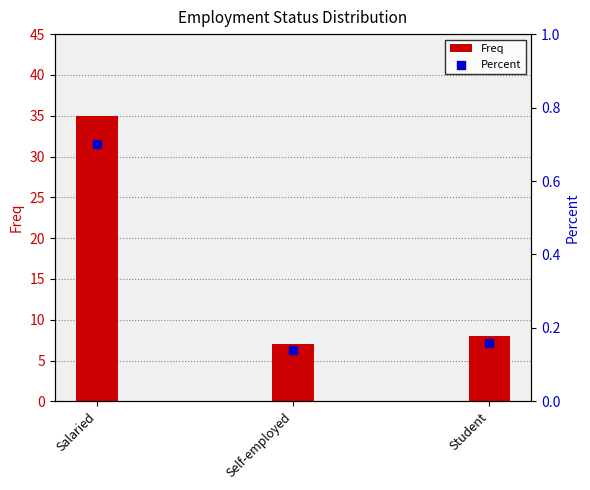

What are all the series names shown in the legend?

Freq, Percent